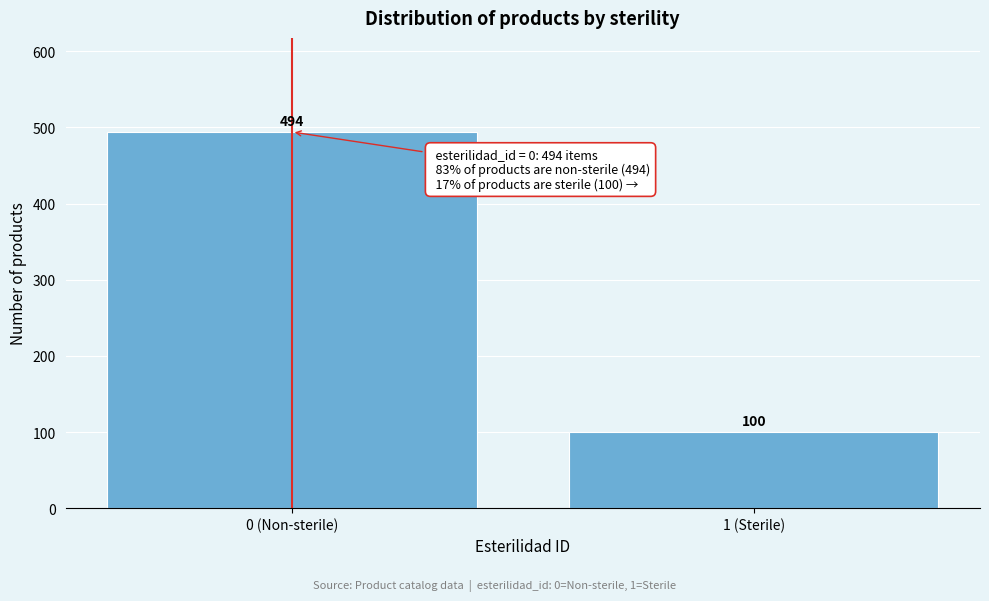

Reading right to left, what are all the values shown in this chart?

100	494